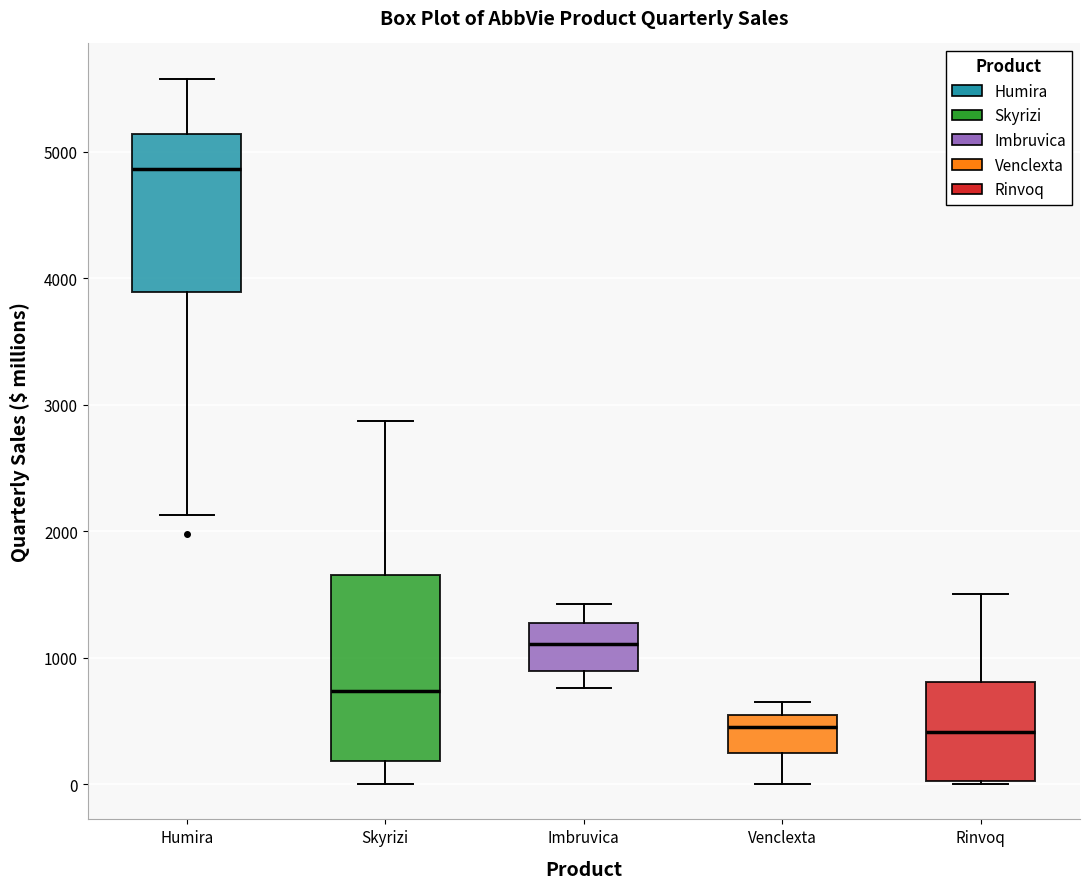

Comparing the boxes themselves (not the whiskers), which one is the tallest?

Skyrizi